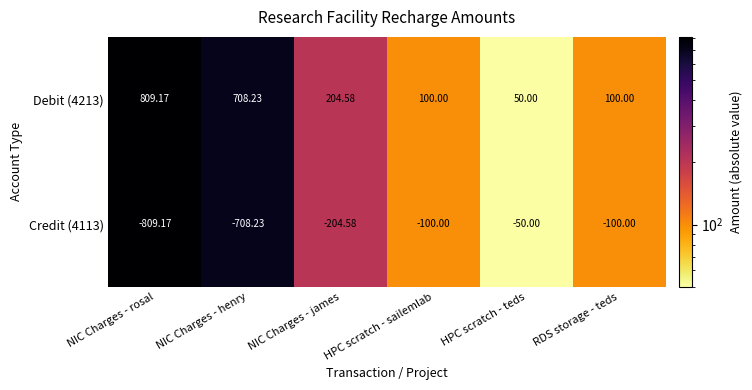

At which label does Credit (4113) first exceed -100?

HPC scratch - teds